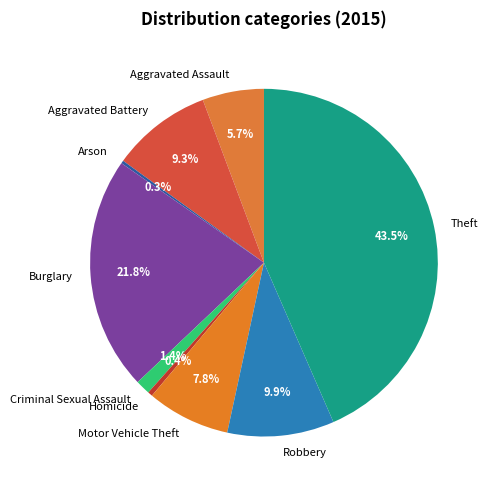

Between Aggravated Assault and Homicide, which is larger?

Aggravated Assault